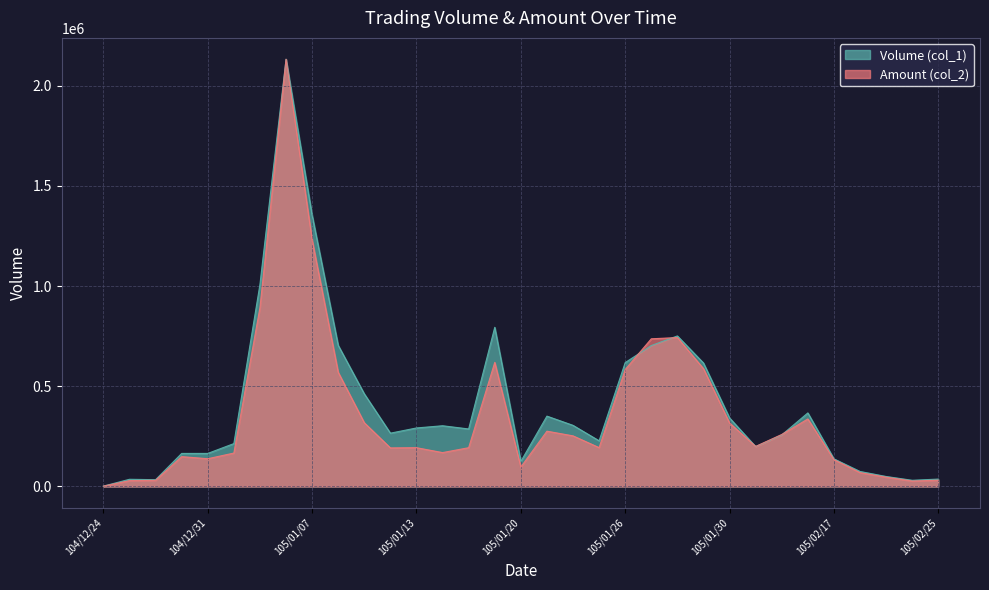

What is the lowest value of the Volume (col_1) series?

2000.0